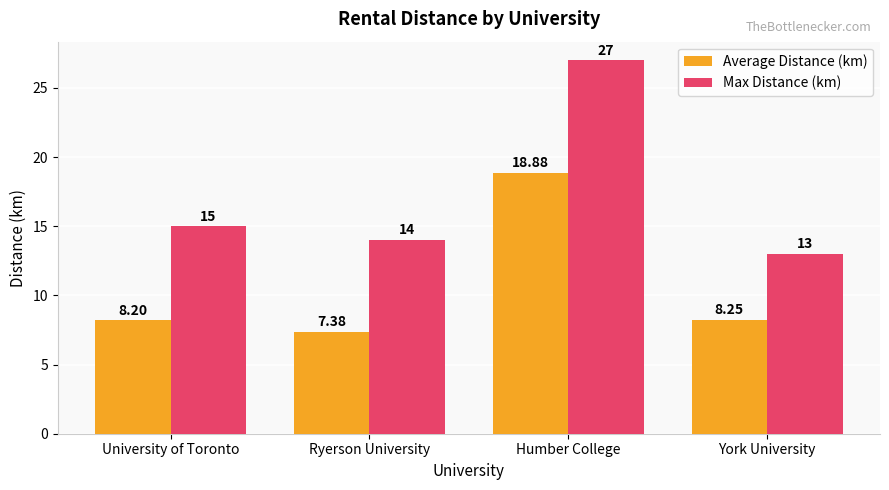

What is the difference between the Max Distance (km) values at Ryerson University and University of Toronto?

1.0